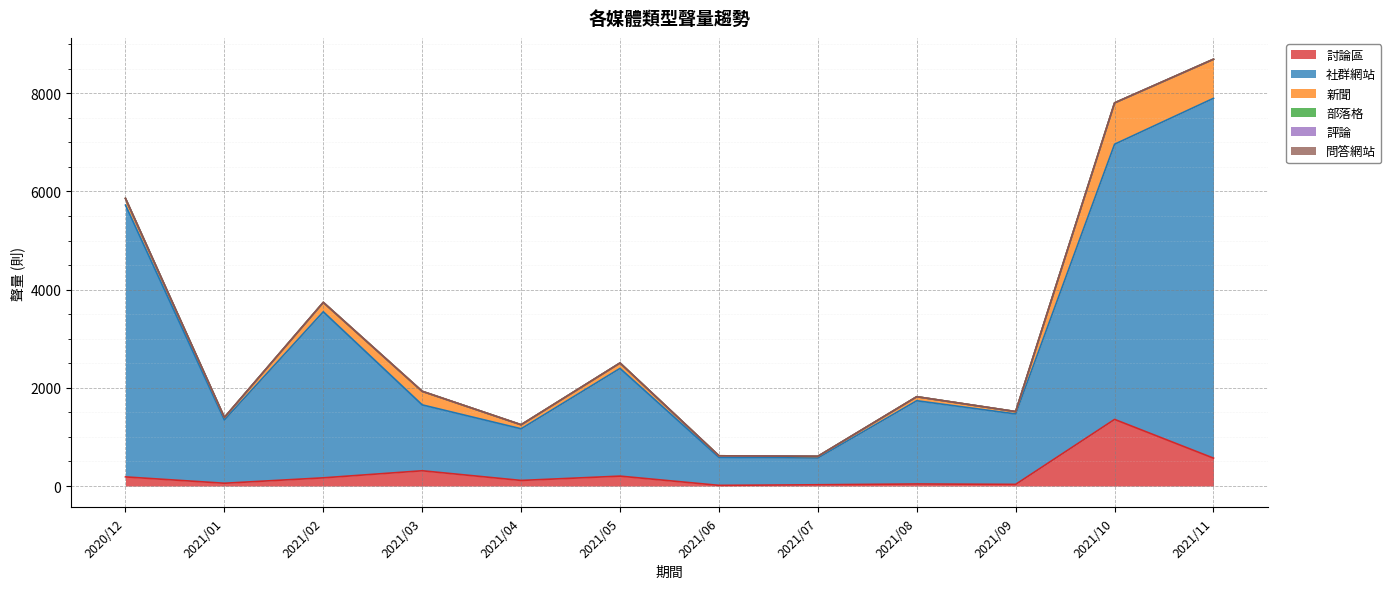

How many intersections are there between 新聞 and 討論區?

5